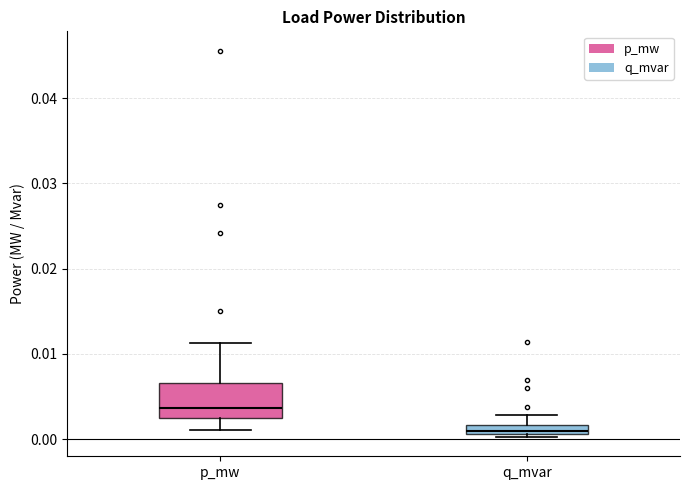

Where is the upper edge of the box for q_mvar on the y-axis? The values are not printed on the chart, so give them approximately, as read against the axis.

0.002